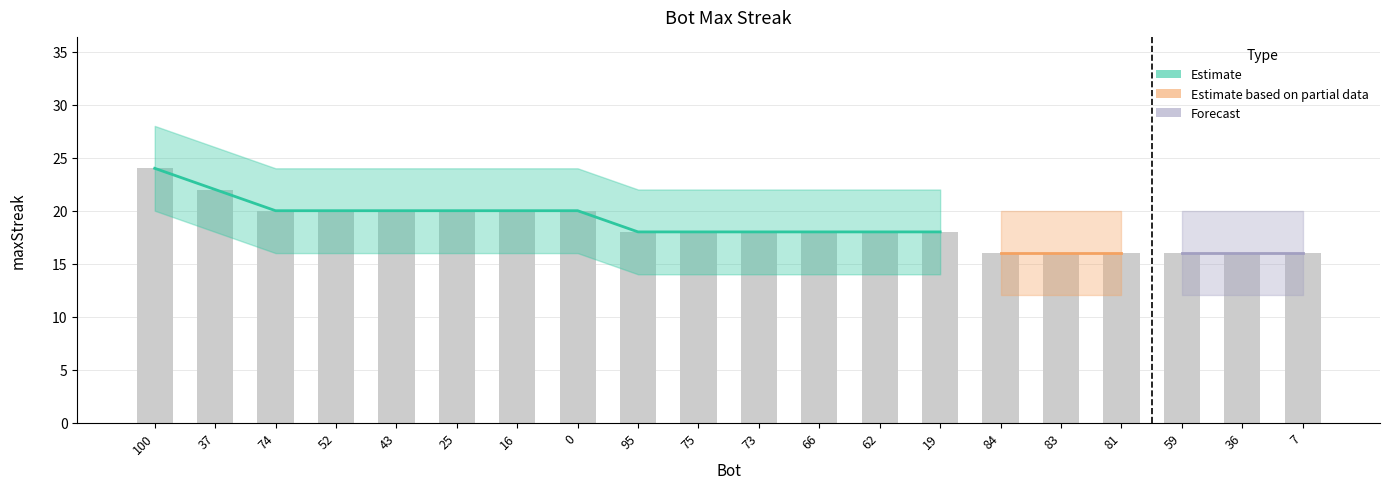

How many groups of bars are there?

20